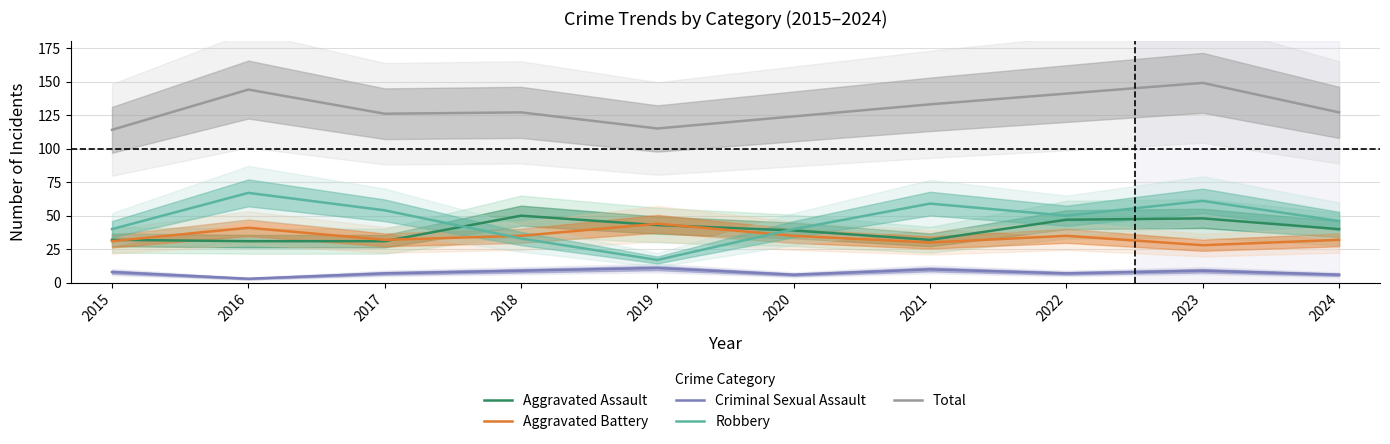

Rank the series at 2022 from highest to lowest value.

Total, Robbery, Aggravated Assault, Aggravated Battery, Criminal Sexual Assault